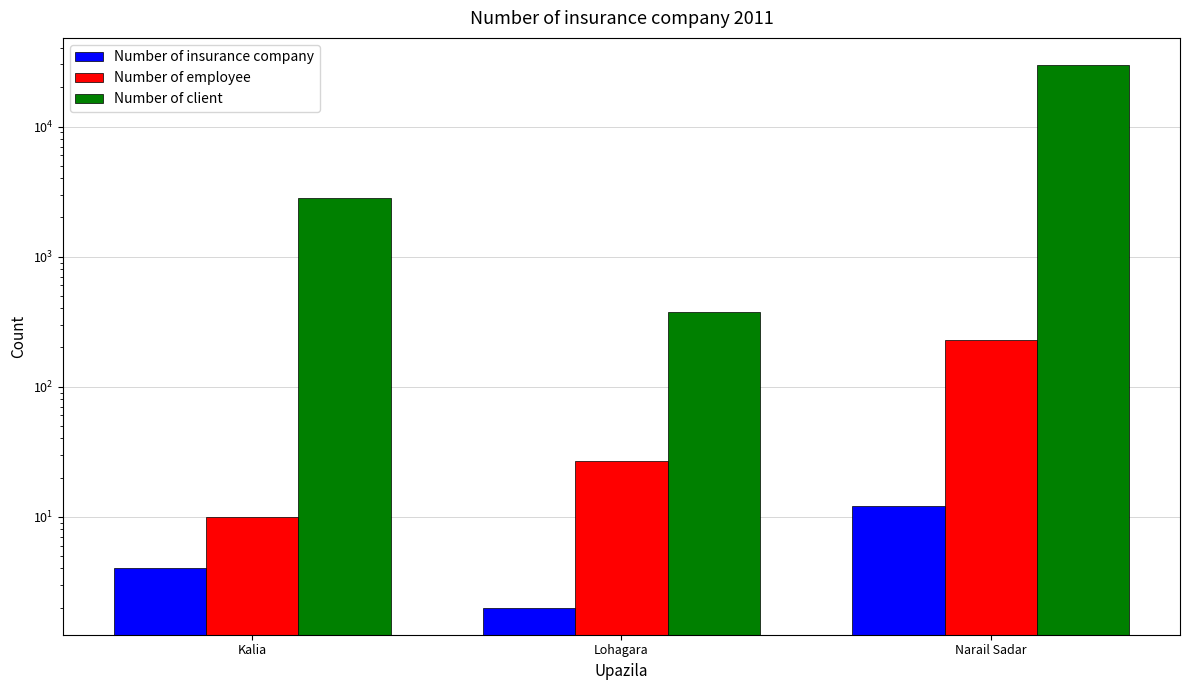

How many data points in Number of insurance company are less than 4?

1